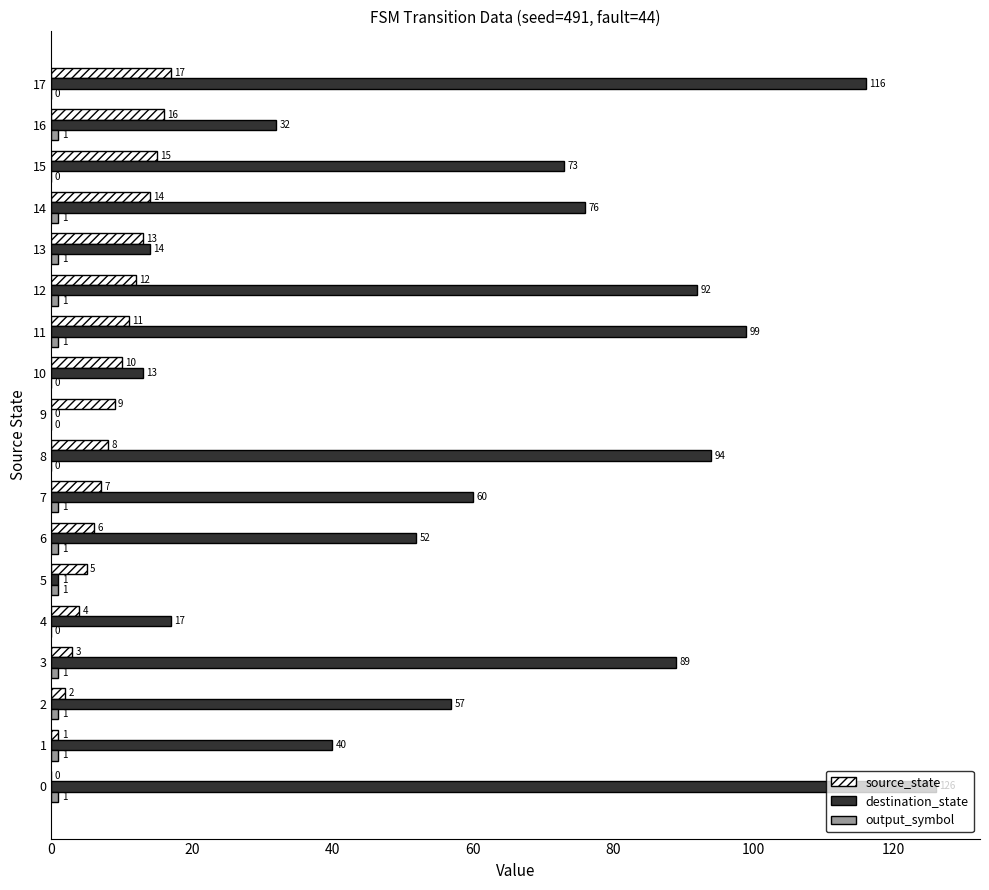

Between 1 and 4, which series saw the biggest shift?

destination_state